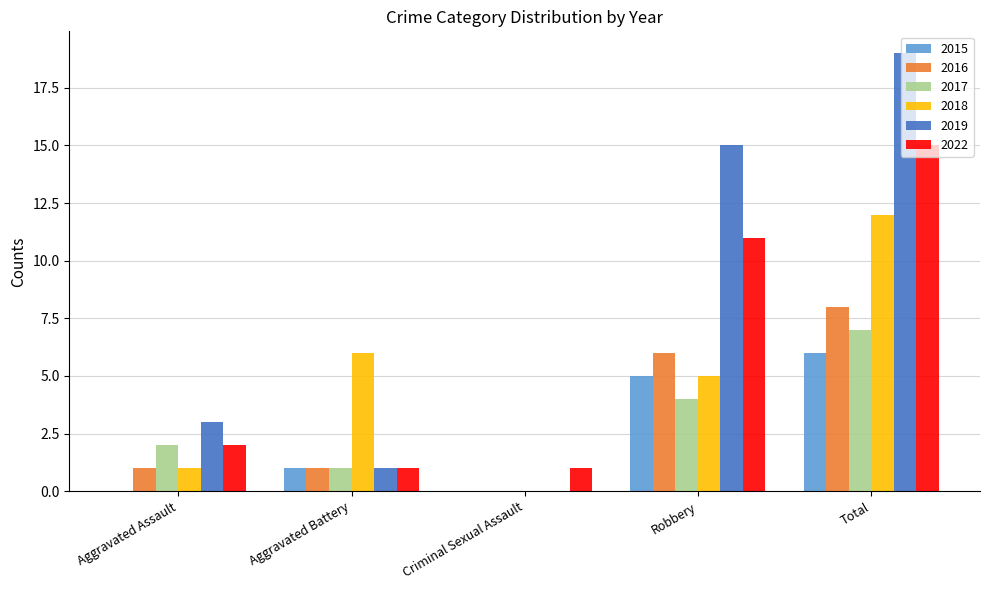

Which series changed the most between Aggravated Battery and Total?

2019